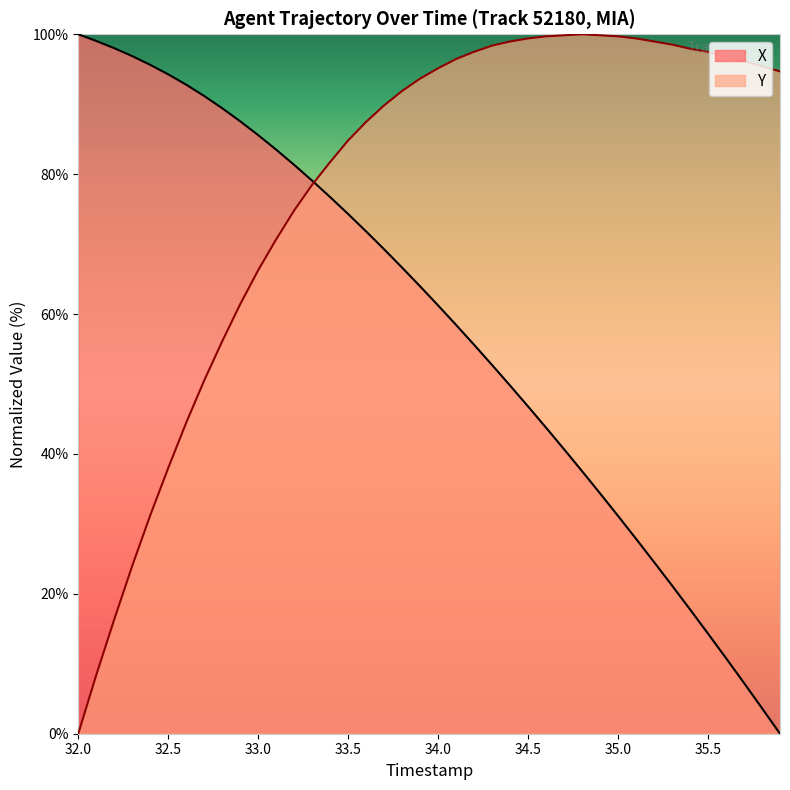

What is the difference between the maximum and minimum values in the Y series?

100.0